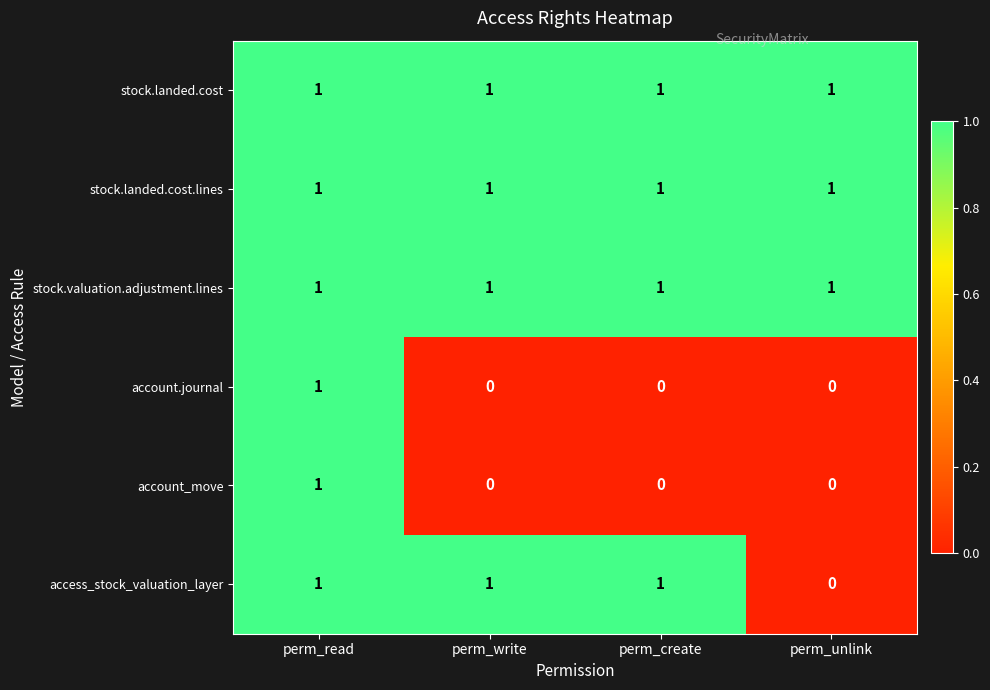

The stock.valuation.adjustment.lines series shows 2 at perm_write. True or false?

False